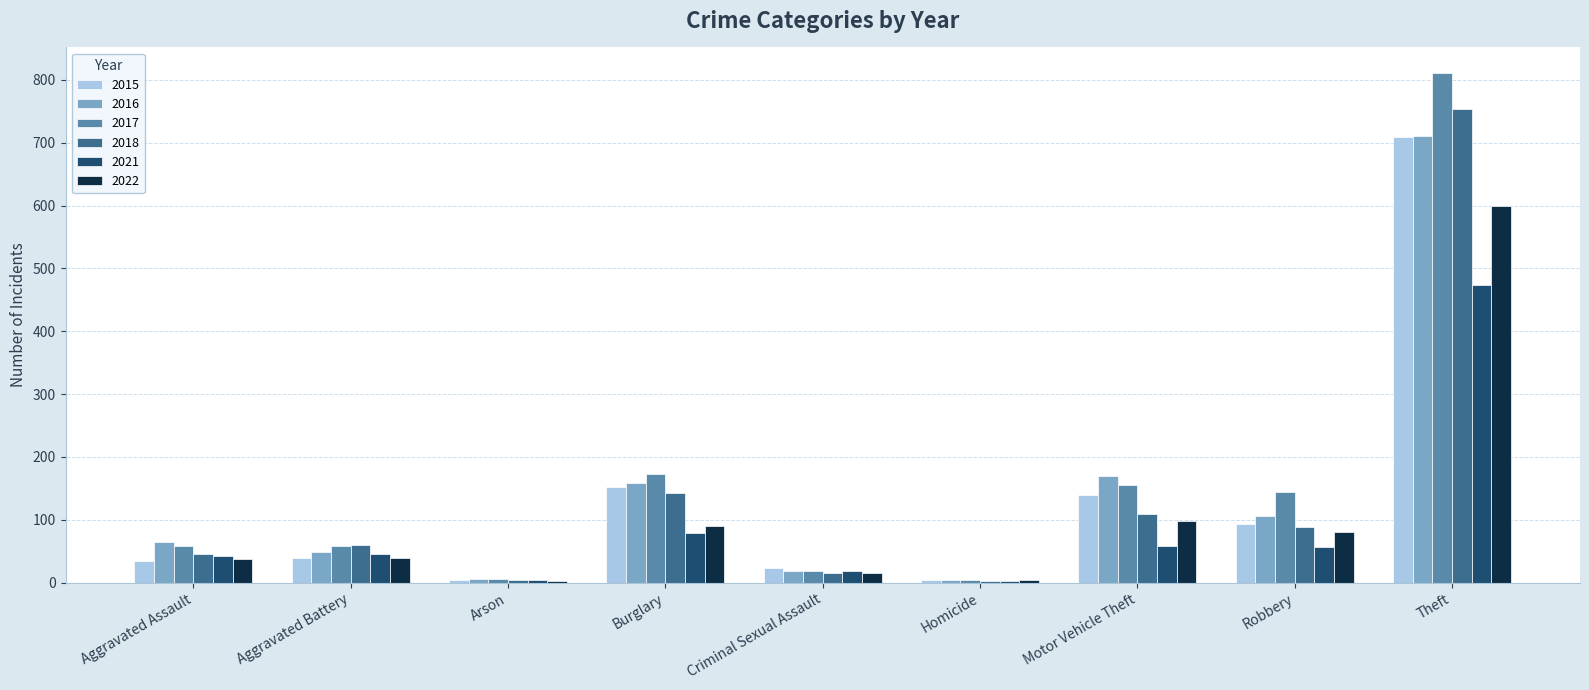

How many distinct data groups are displayed?

6